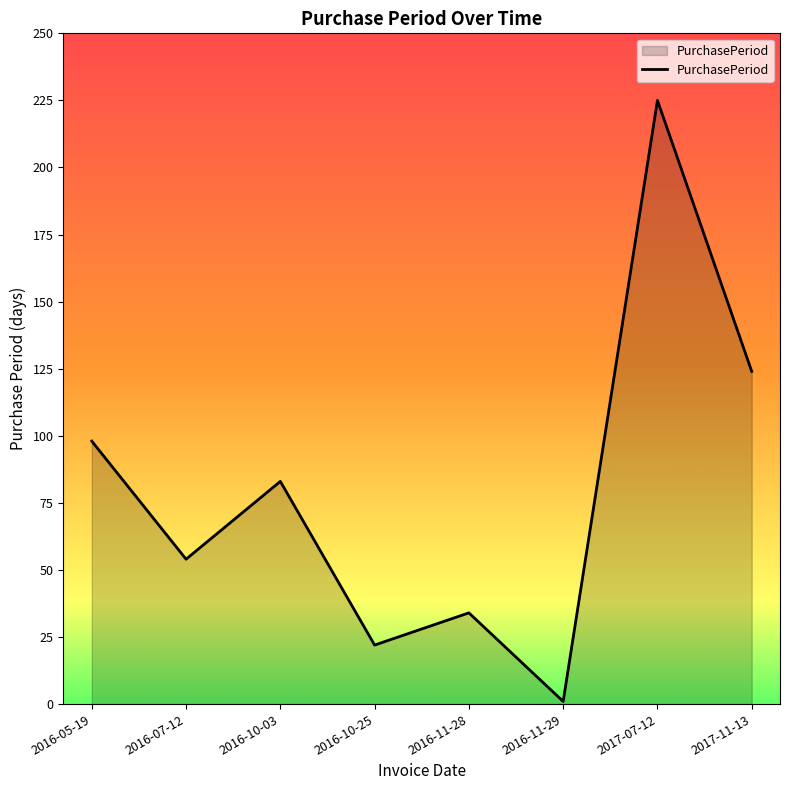

What is the difference between the second highest and second lowest values?

102